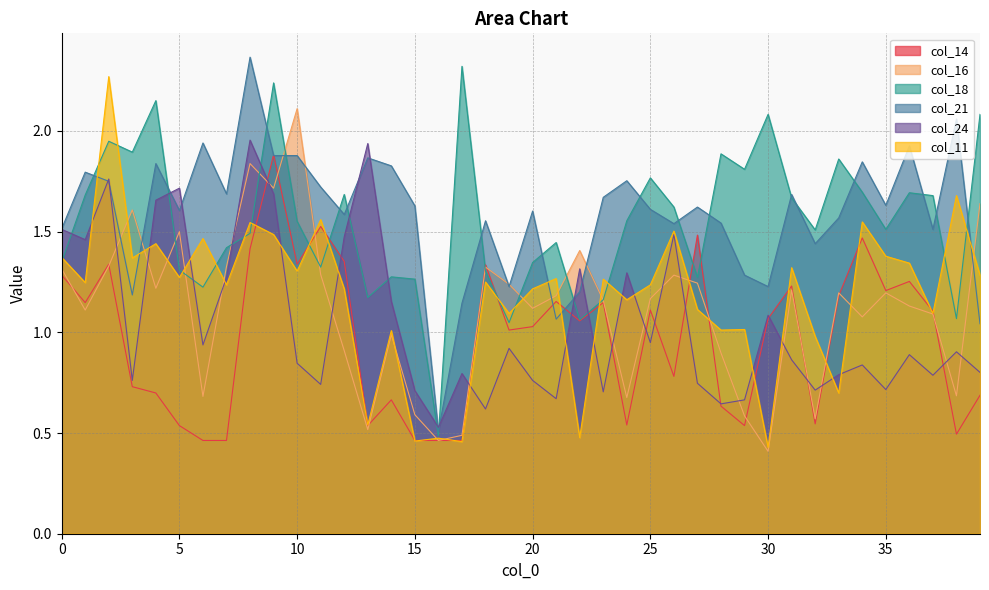

Reading left to right, transcribe all the data shown in this chart.

col_14: 0=1.3	1=1.1	2=1.3	3=0.7	4=0.7	5=0.5	6=0.5	7=0.5	8=1.4	9=1.9	10=1.3	11=1.5	12=1.4	13=0.5	14=0.7	15=0.5	16=0.5	17=0.5	18=1.3	19=1.0	20=1.0	21=1.2	22=1.1	23=1.1	24=0.5	25=1.1	26=0.8	27=1.5	28=0.6	29=0.5	30=1.1	31=1.2	32=0.5	33=1.2	34=1.5	35=1.2	36=1.3	37=1.1	38=0.5	39=0.7
col_16: 0=1.3	1=1.1	2=1.3	3=1.6	4=1.2	5=1.5	6=0.7	7=1.3	8=1.8	9=1.7	10=2.1	11=1.3	12=0.9	13=0.5	14=1.0	15=0.6	16=0.5	17=0.5	18=1.3	19=1.2	20=1.1	21=1.2	22=1.4	23=1.2	24=0.7	25=1.2	26=1.3	27=1.2	28=0.9	29=0.6	30=0.4	31=1.2	32=0.6	33=1.2	34=1.1	35=1.2	36=1.1	37=1.1	38=0.7	39=1.6
col_18: 0=1.3	1=1.7	2=1.9	3=1.9	4=2.2	5=1.3	6=1.2	7=1.4	8=1.5	9=2.2	10=1.6	11=1.3	12=1.7	13=1.2	14=1.3	15=1.3	16=0.5	17=2.3	18=1.3	19=1.0	20=1.3	21=1.4	22=1.1	23=1.2	24=1.6	25=1.8	26=1.6	27=1.3	28=1.9	29=1.8	30=2.1	31=1.7	32=1.5	33=1.9	34=1.7	35=1.5	36=1.7	37=1.7	38=1.1	39=2.1
col_21: 0=1.5	1=1.8	2=1.8	3=1.2	4=1.8	5=1.6	6=1.9	7=1.7	8=2.4	9=1.9	10=1.9	11=1.7	12=1.6	13=1.9	14=1.8	15=1.6	16=0.5	17=1.1	18=1.6	19=1.2	20=1.6	21=1.1	22=1.2	23=1.7	24=1.8	25=1.6	26=1.5	27=1.6	28=1.5	29=1.3	30=1.2	31=1.7	32=1.4	33=1.6	34=1.8	35=1.6	36=1.9	37=1.5	38=2.1	39=1.0
col_24: 0=1.5	1=1.5	2=1.8	3=0.8	4=1.7	5=1.7	6=0.9	7=1.3	8=2.0	9=1.7	10=0.8	11=0.7	12=1.5	13=1.9	14=1.2	15=0.7	16=0.5	17=0.8	18=0.6	19=0.9	20=0.8	21=0.7	22=1.3	23=0.7	24=1.3	25=0.9	26=1.5	27=0.7	28=0.6	29=0.7	30=1.1	31=0.9	32=0.7	33=0.8	34=0.8	35=0.7	36=0.9	37=0.8	38=0.9	39=0.8
col_11: 0=1.4	1=1.2	2=2.3	3=1.4	4=1.4	5=1.3	6=1.5	7=1.2	8=1.5	9=1.5	10=1.3	11=1.6	12=1.2	13=0.5	14=1.0	15=0.5	16=0.5	17=0.5	18=1.2	19=1.1	20=1.2	21=1.3	22=0.5	23=1.3	24=1.2	25=1.2	26=1.5	27=1.1	28=1.0	29=1.0	30=0.4	31=1.3	32=1.0	33=0.7	34=1.5	35=1.4	36=1.3	37=1.1	38=1.7	39=1.3